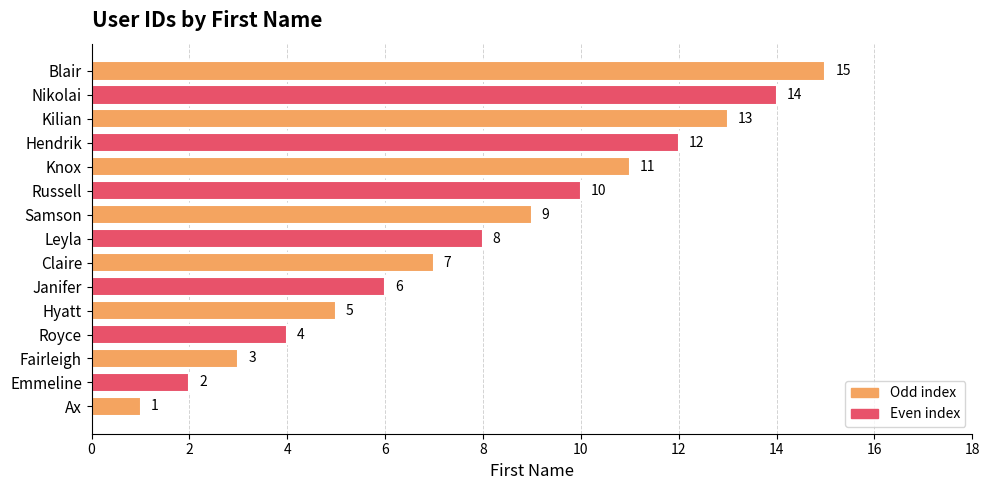

Which category has the highest value across all series?

Blair